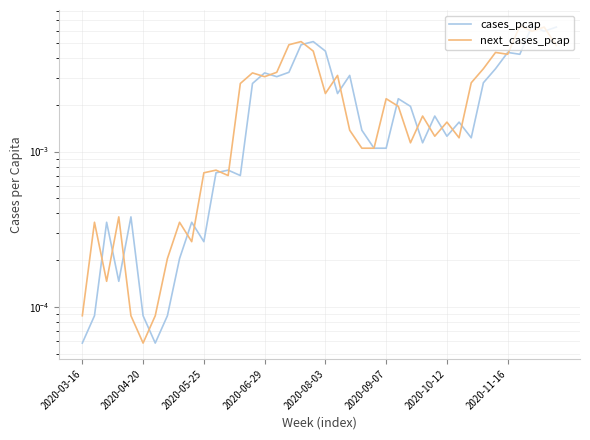

At which category is the sum across all series the highest?

37